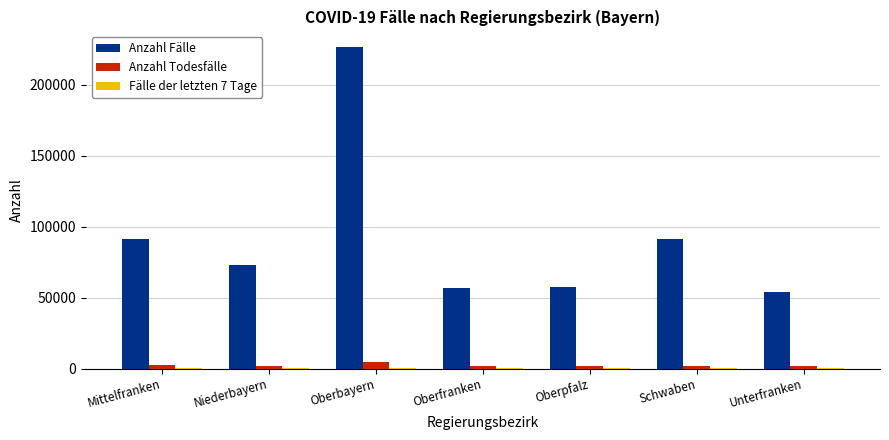

Between Oberbayern and Oberpfalz, which series saw the biggest shift?

Anzahl Fälle